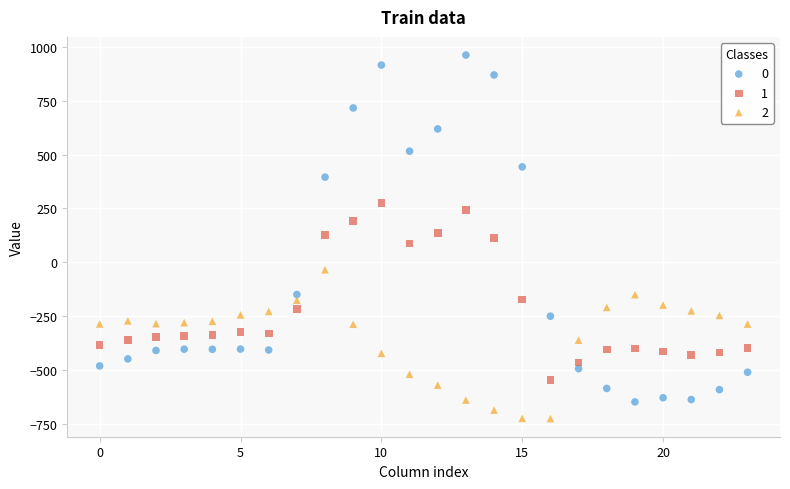

Across all data points, what is the range of Y values (max minus min)?

1689.3